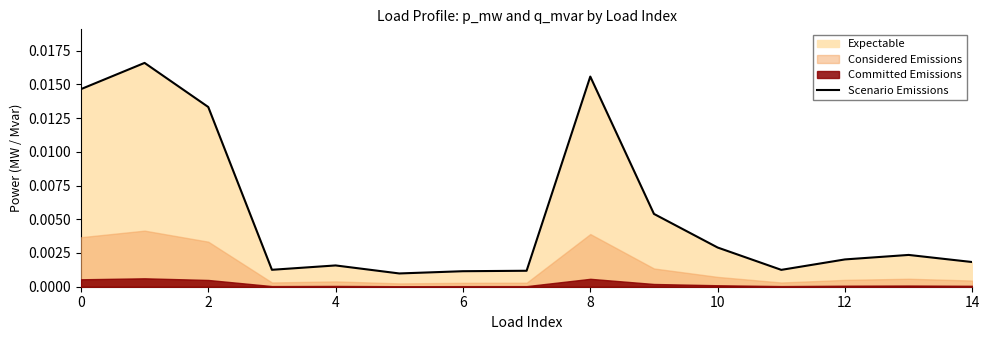

True or false: the data shows 0.0 at 8.

True